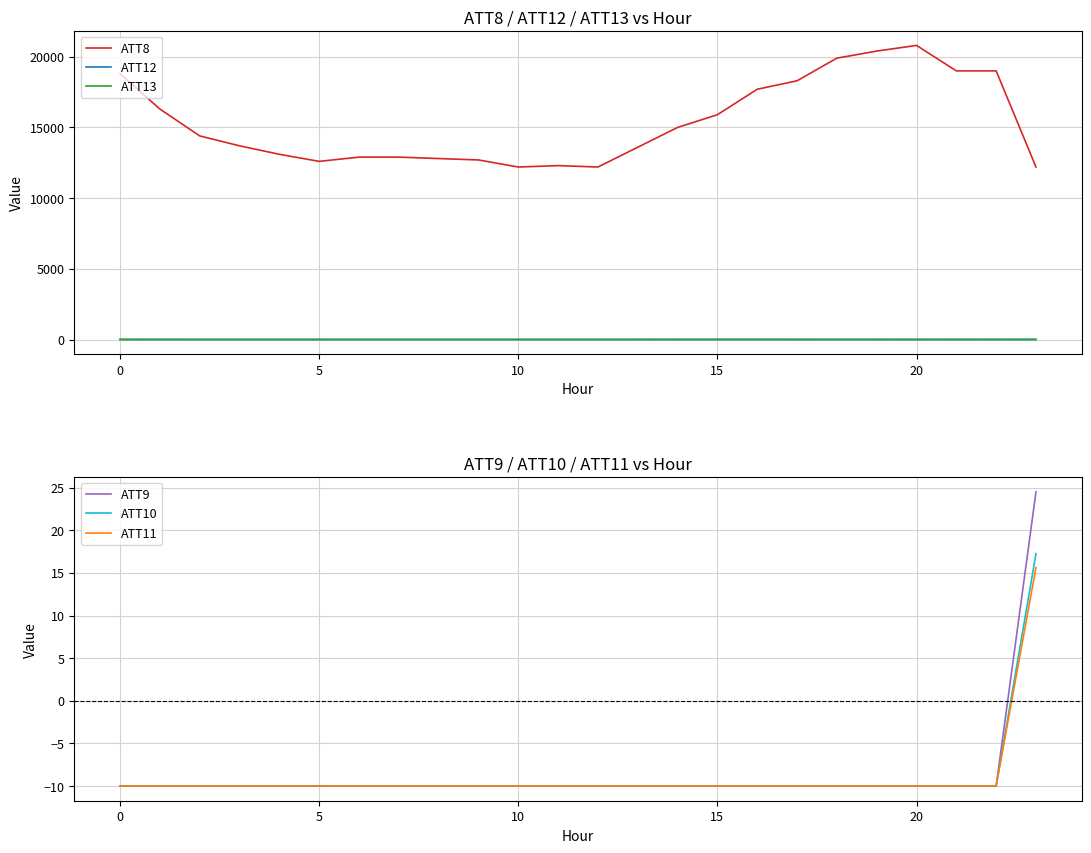

What is the average value of the ATT11 series?

-8.9